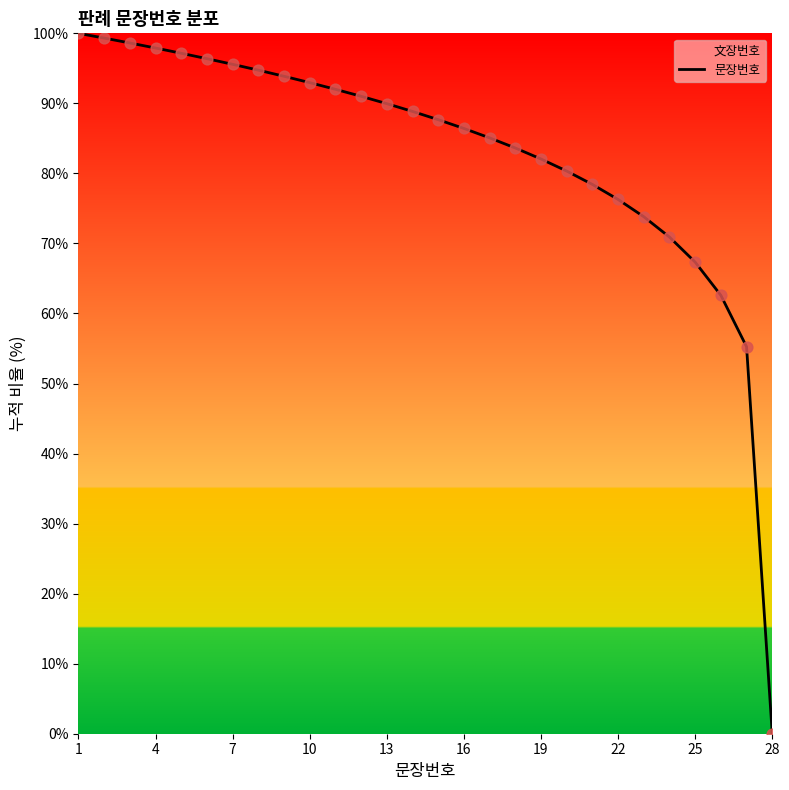

What is the change in value from 10 to 16?

-6.5